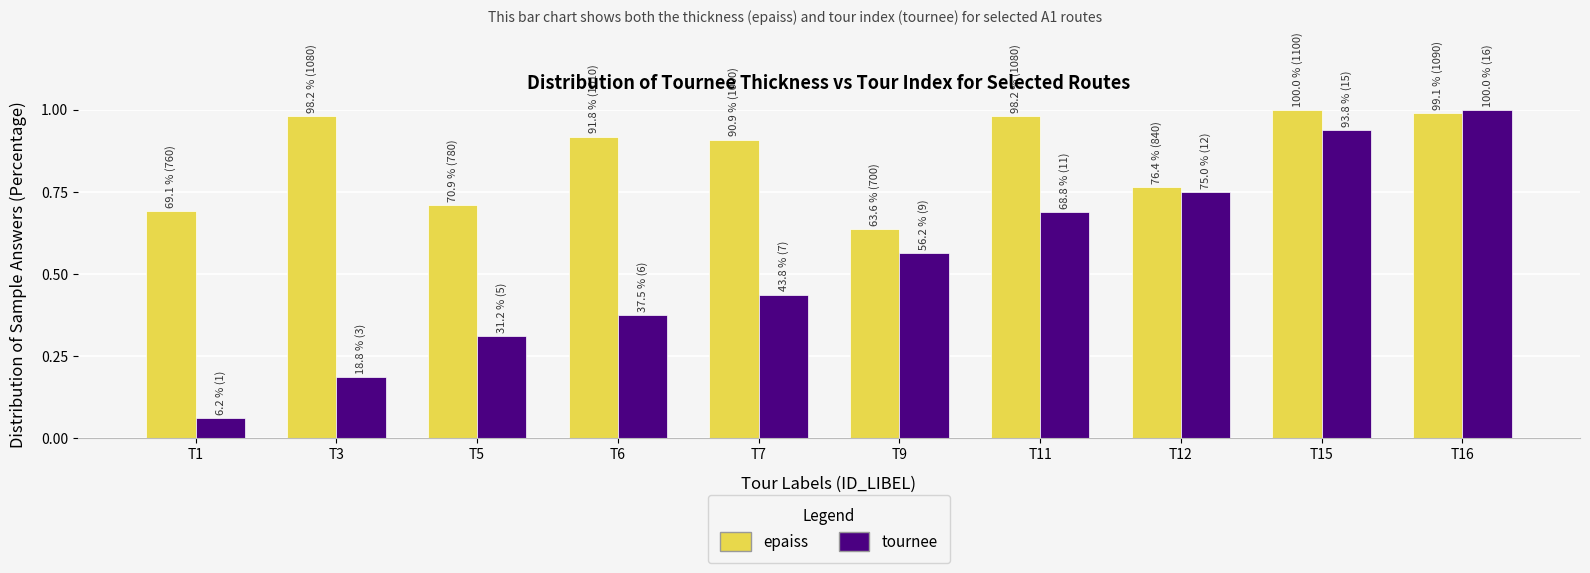

How many bars are there in each group?

2